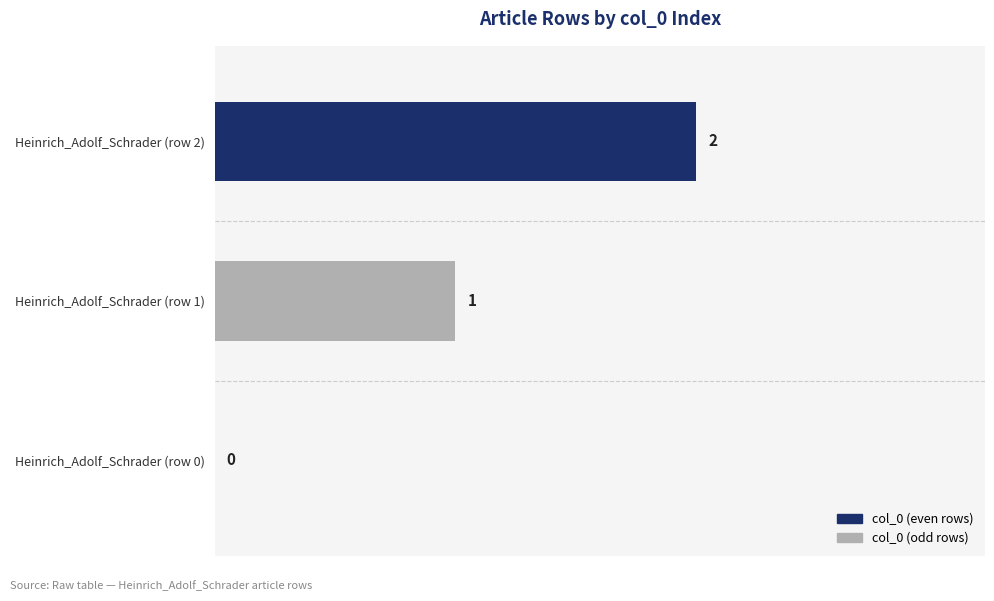

Which label corresponds to the largest value in the chart?

Heinrich_Adolf_Schrader (row 2)